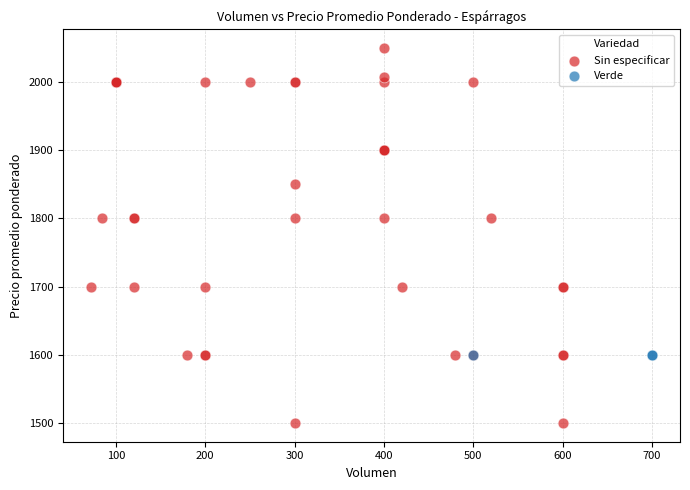

Which series reaches the maximum Y coordinate?

Sin especificar